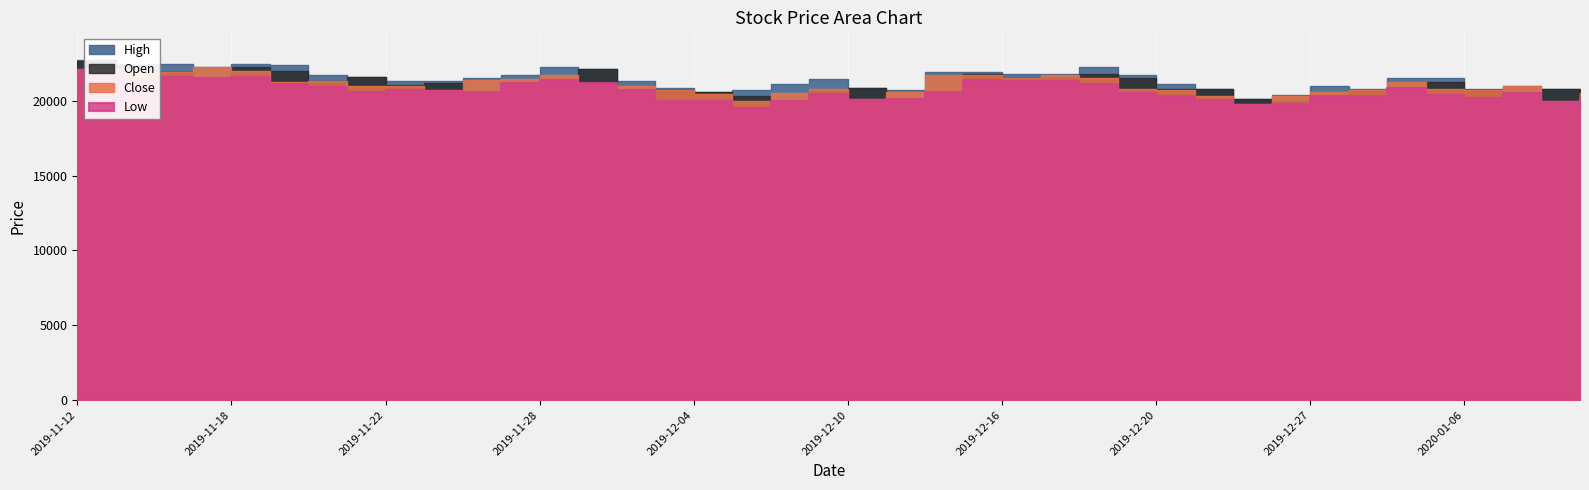

True or false: Close and High cross at least once.

False